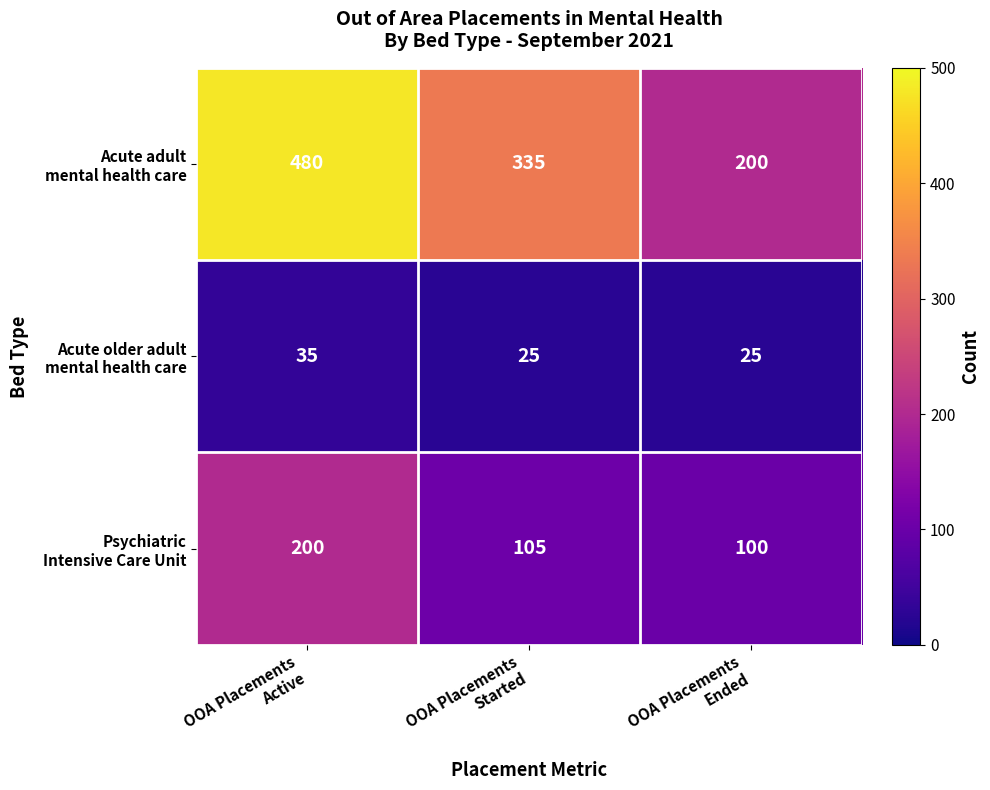

What is the maximum value shown in the chart?

480